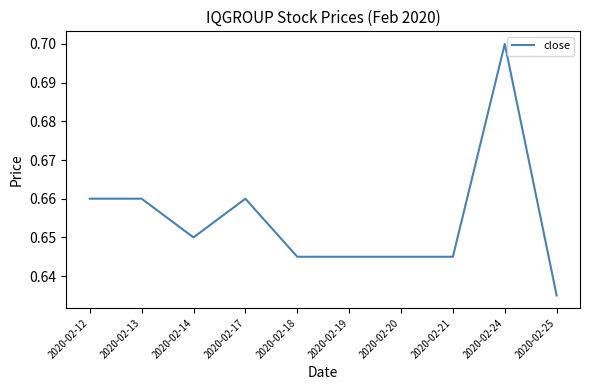

Between 2020-02-14 and 2020-02-19, which is larger?

2020-02-14